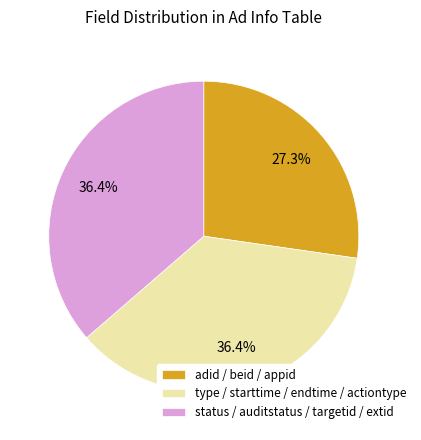

Which slice is the smallest?

adid / beid / appid